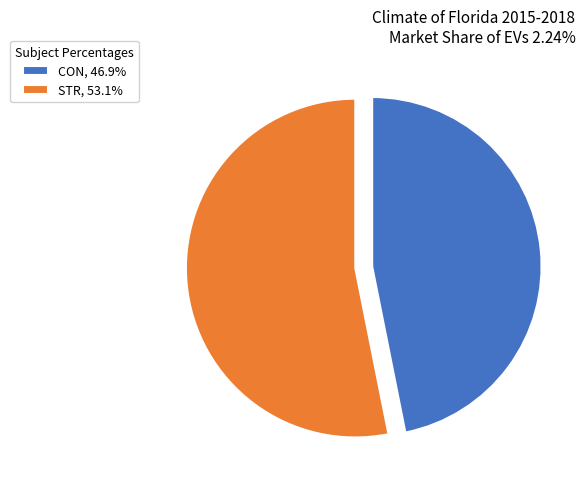

Which slice is the smallest?

CON